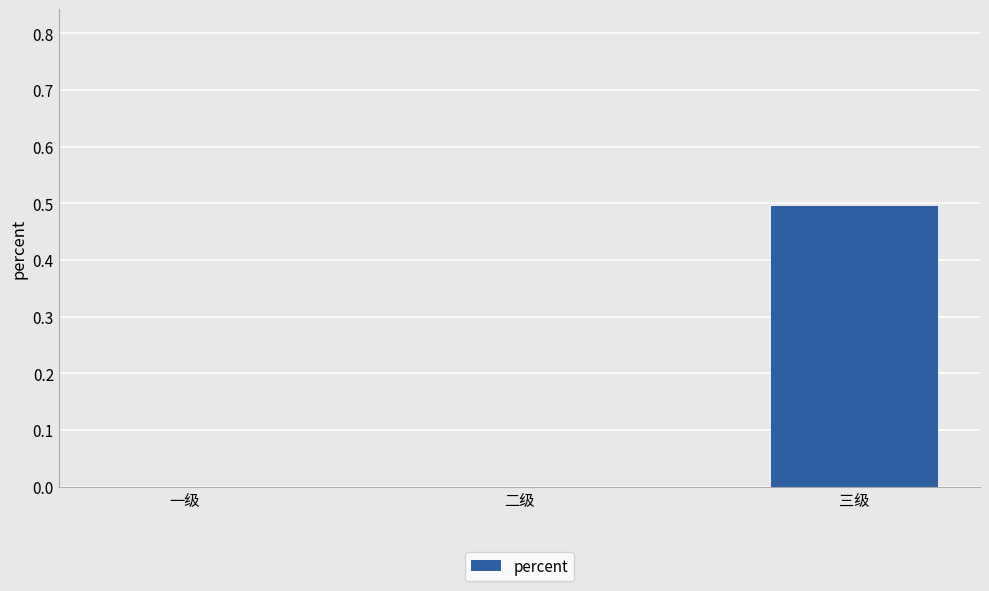

Which label corresponds to the largest value in the chart?

三级